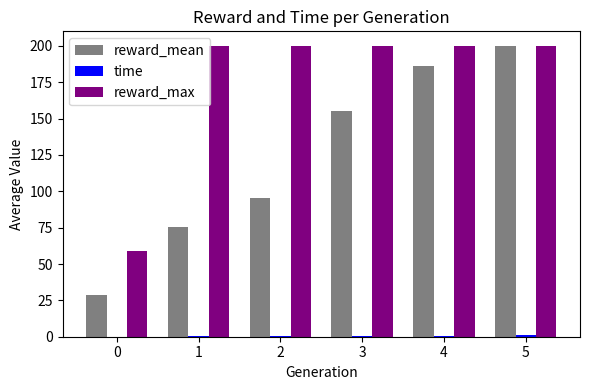

At which label is reward_mean closest to 114?

2